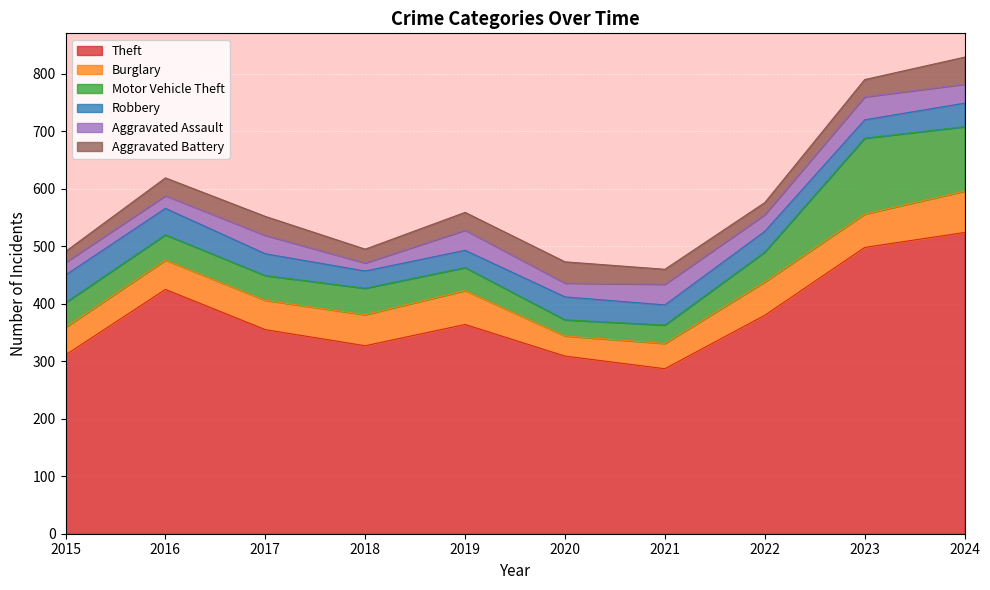

How many lines are shown in the chart?

6